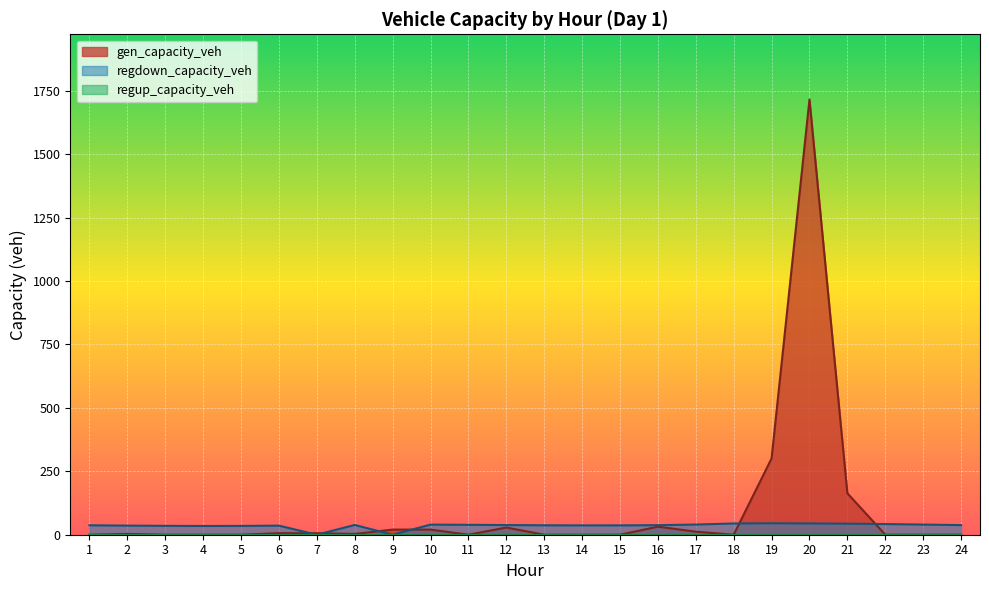

How many values in the gen_capacity_veh series are below 3?

12